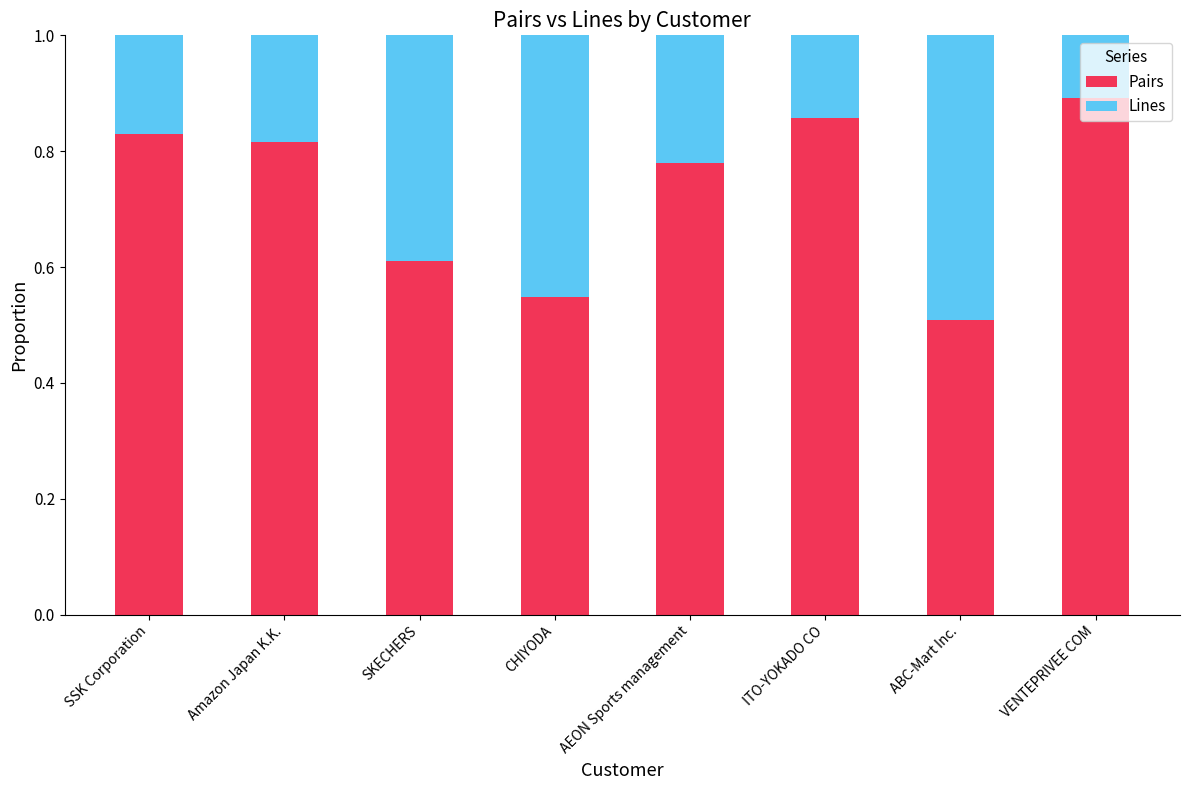

The value of Pairs at ABC-Mart Inc. is 0.5. True or false?

True